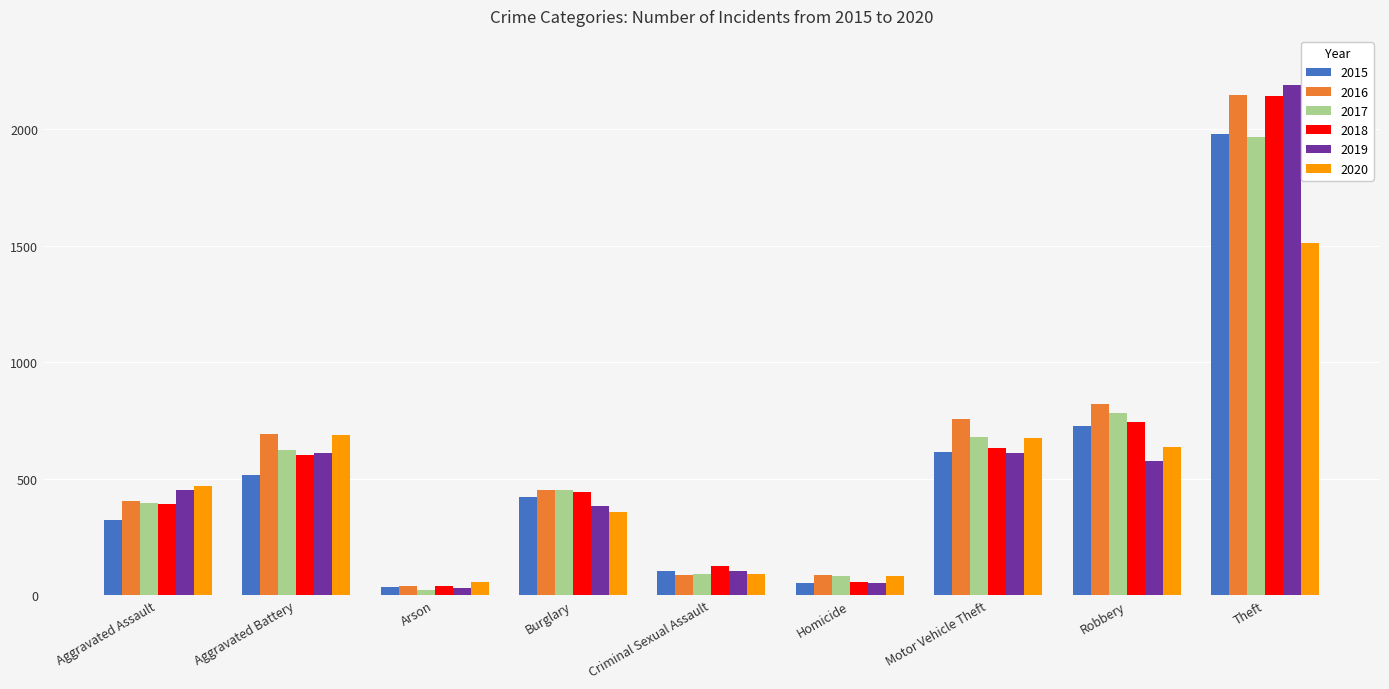

At how many categories does at least one series exceed 1757?

1